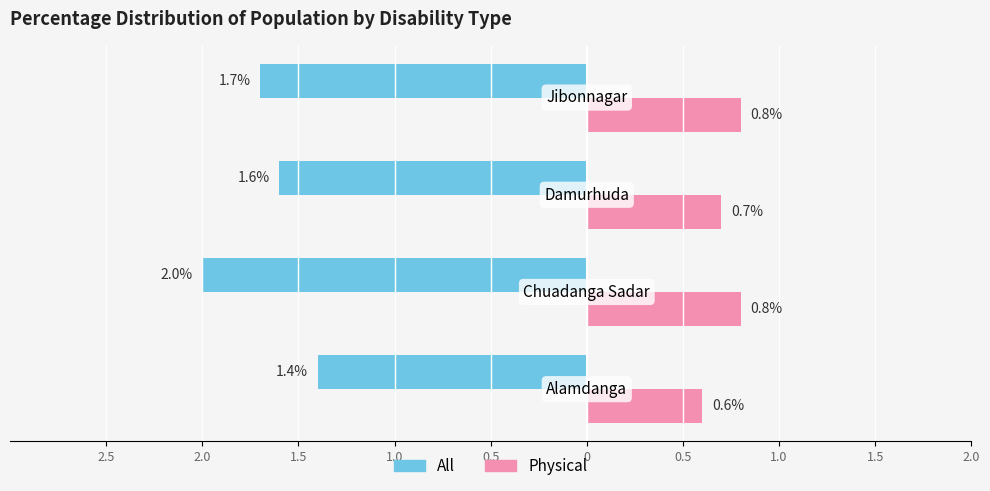

What are all the series names shown in the legend?

All, Physical